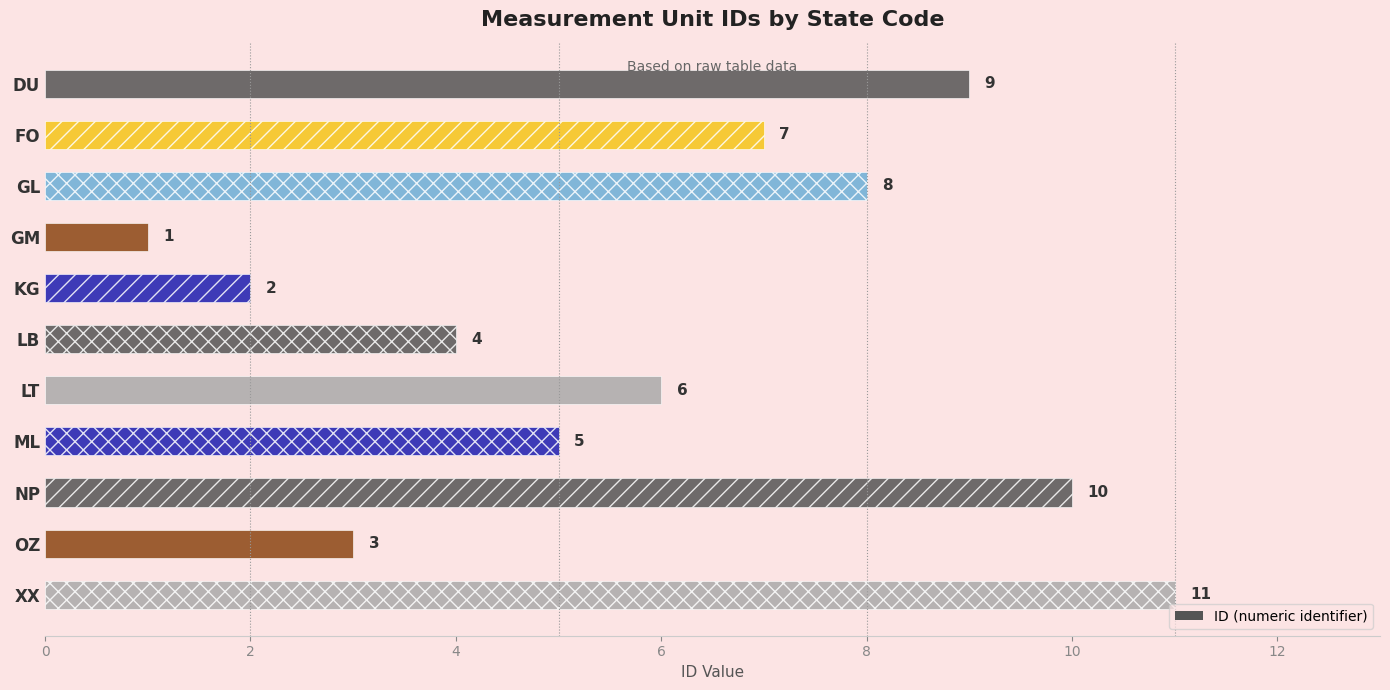

The value at KG is 2. True or false?

True